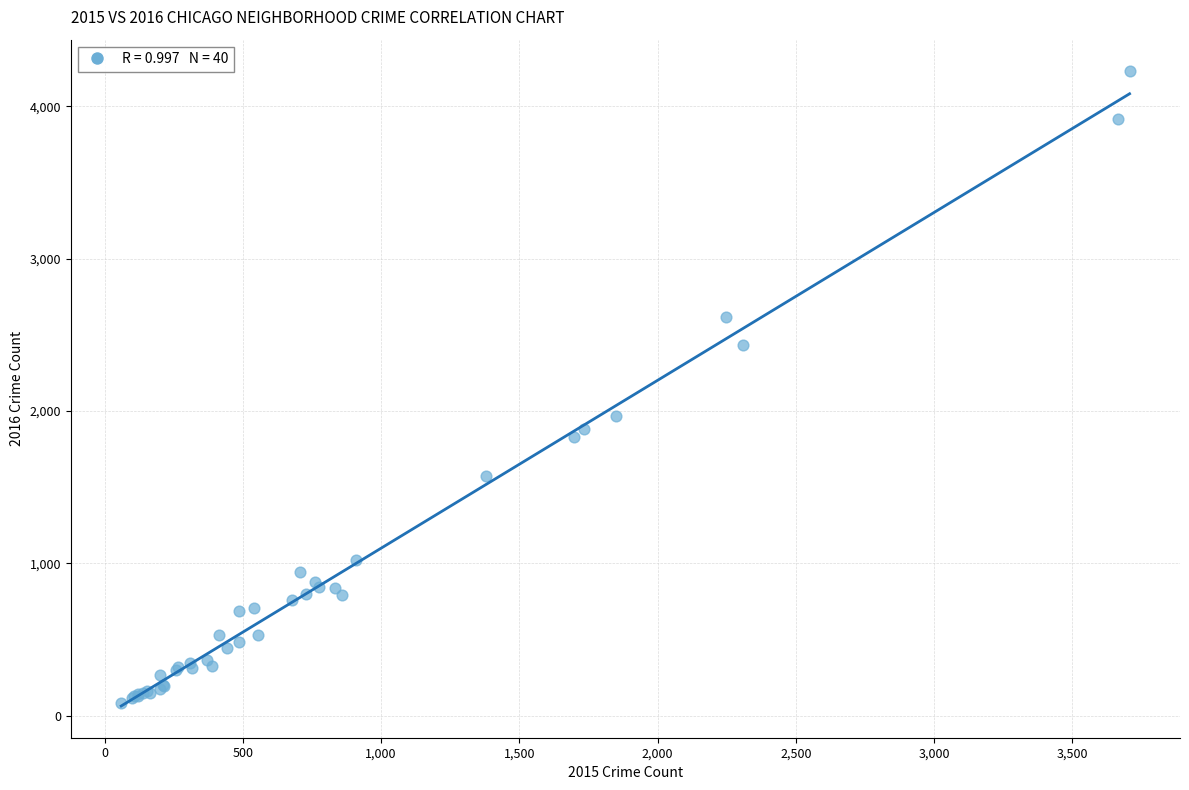

What Y value in the scatter plot is closest to 2154?

1966